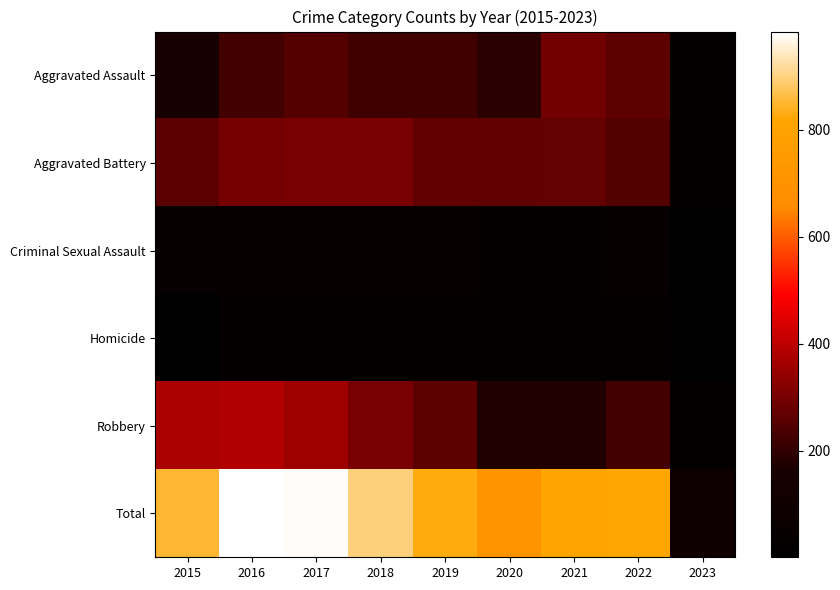

At which category is the sum across all series the highest?

2016